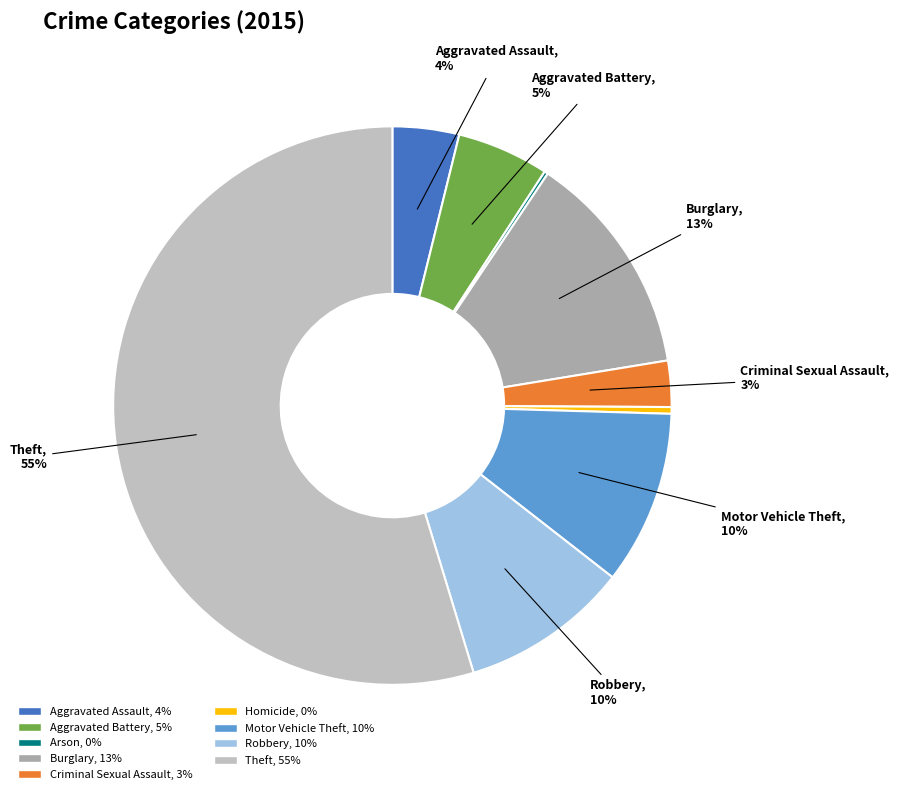

How many segments does this pie chart have?

9